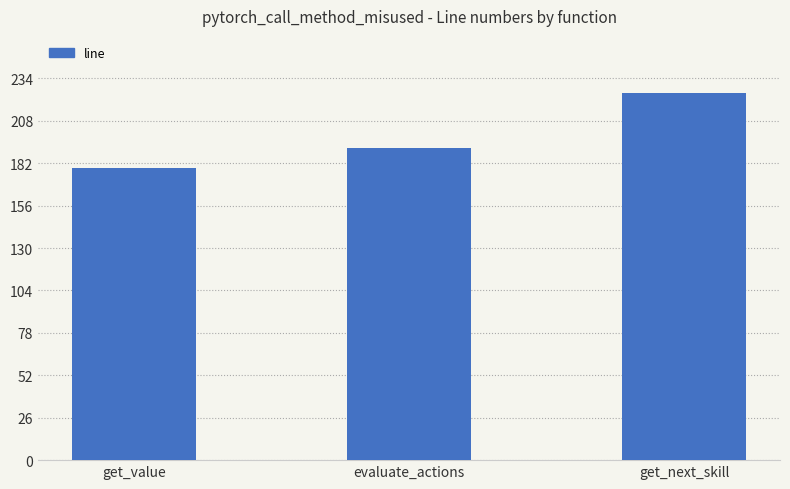

What is the minimum value shown in the chart?

179